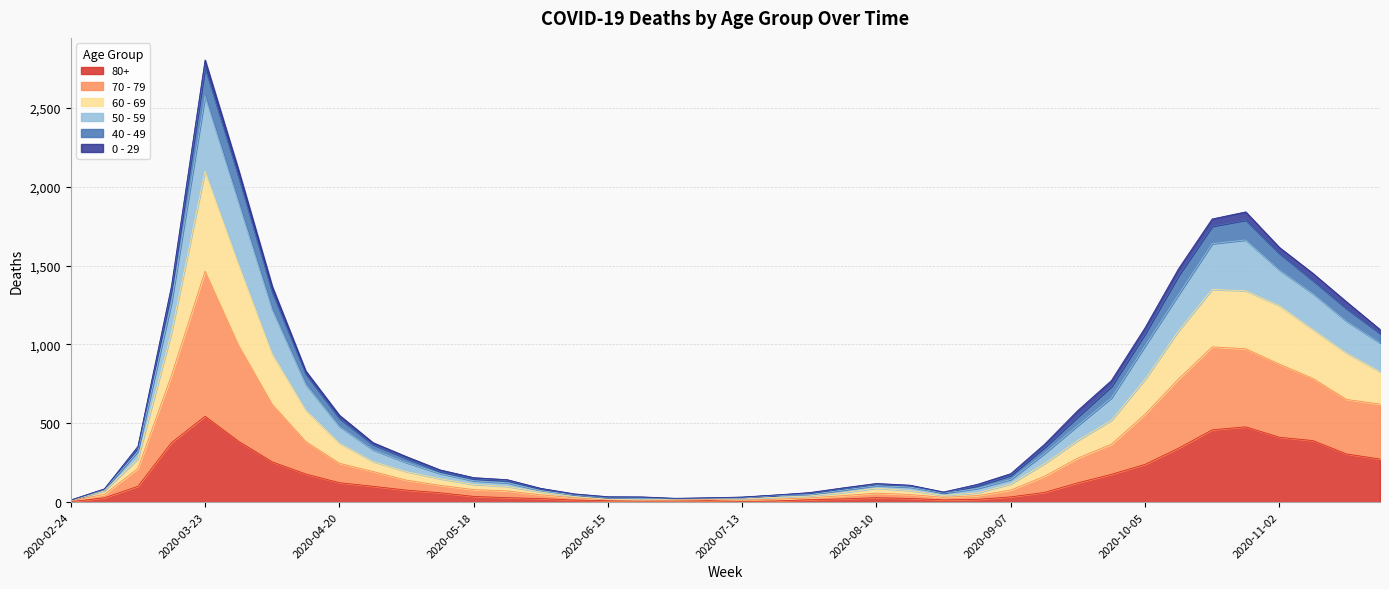

At which category is the sum across all series the highest?

2020-03-23